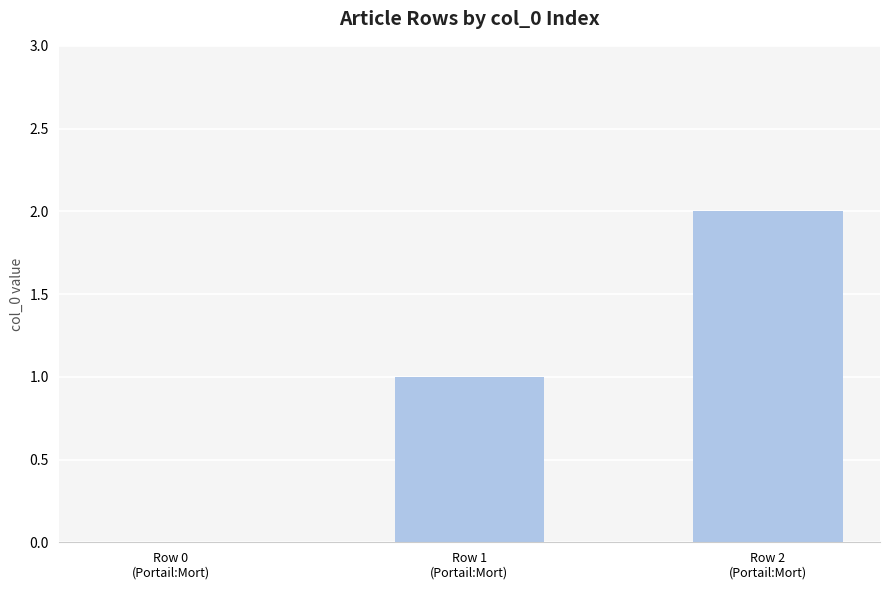

Are the bars horizontal?

No